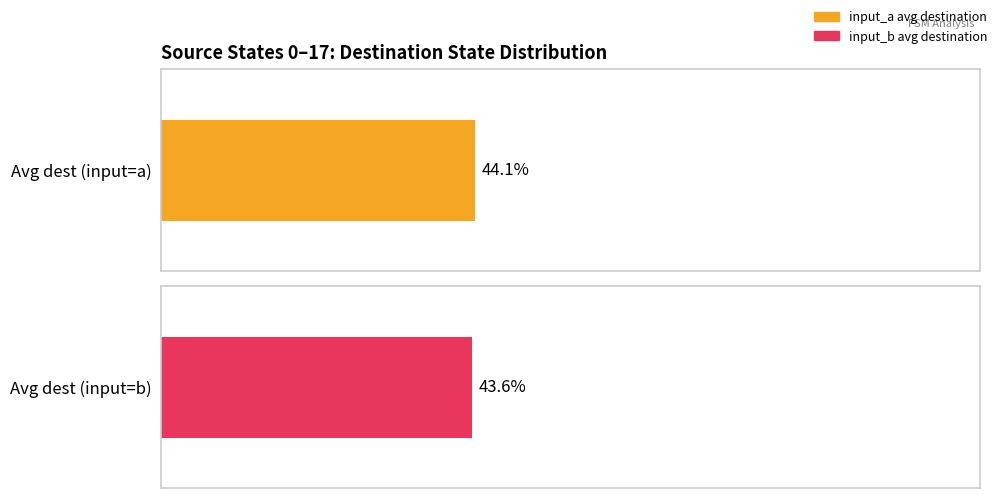

At which category is the sum across all series the highest?

1